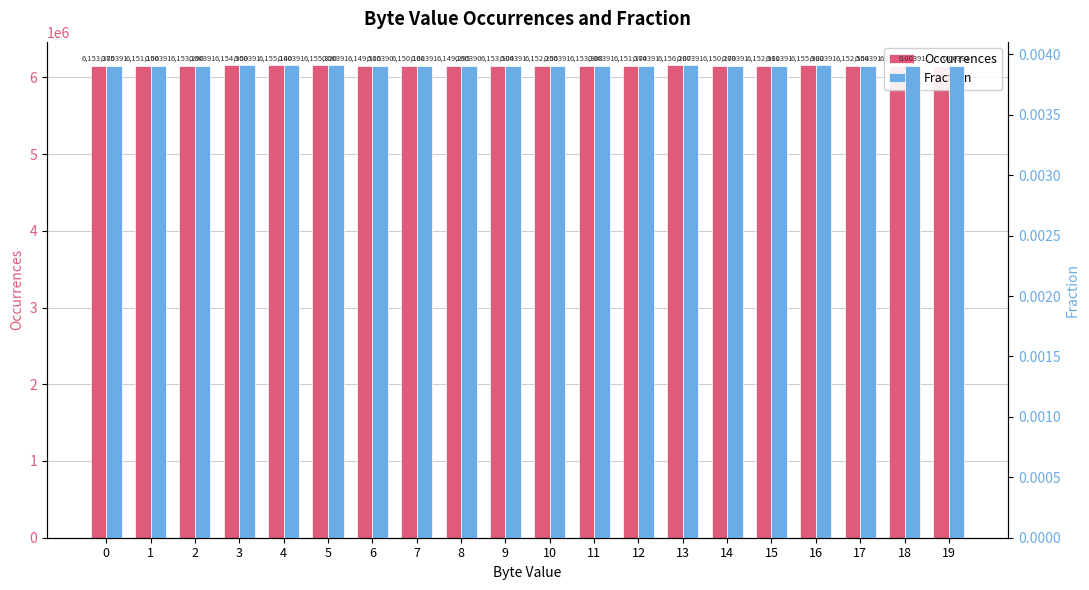

The Occurrences series shows 6151374.0 at 12. True or false?

True